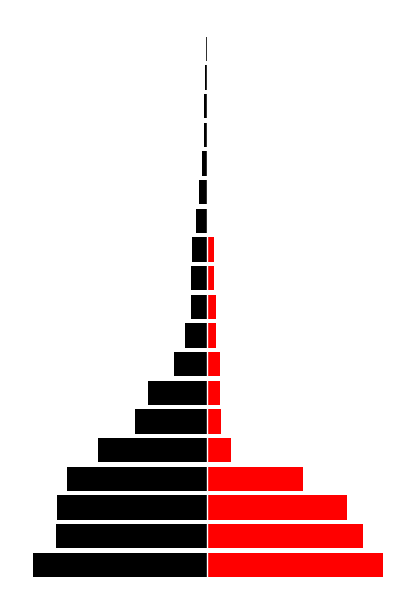

At −20, list the series in order from smallest to largest.

Black, Red